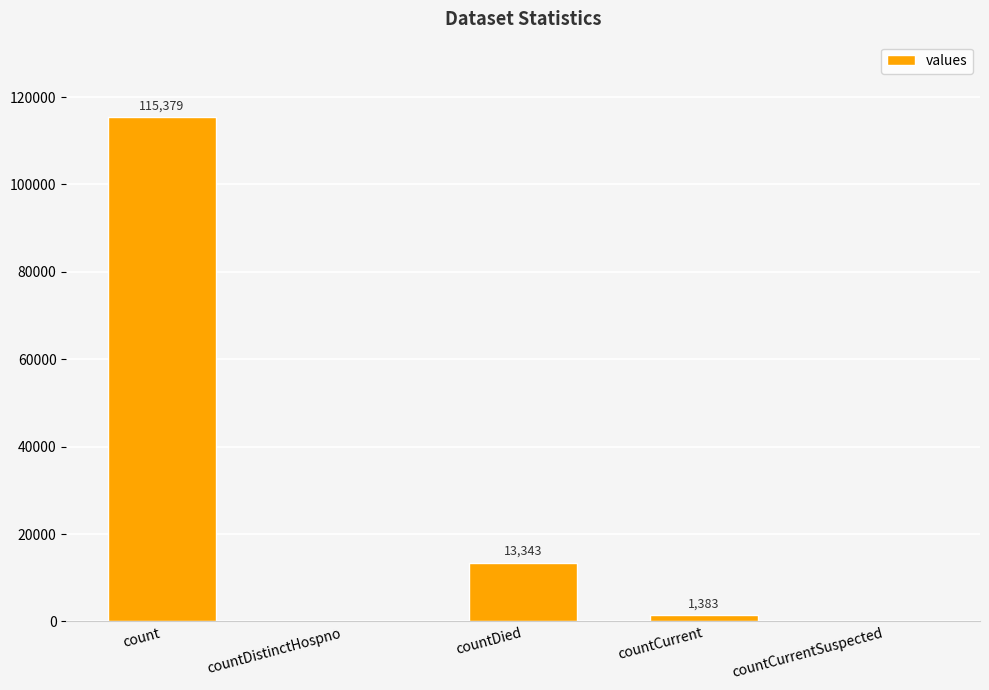

What is the sum of the values at countCurrent and countDied?

14726